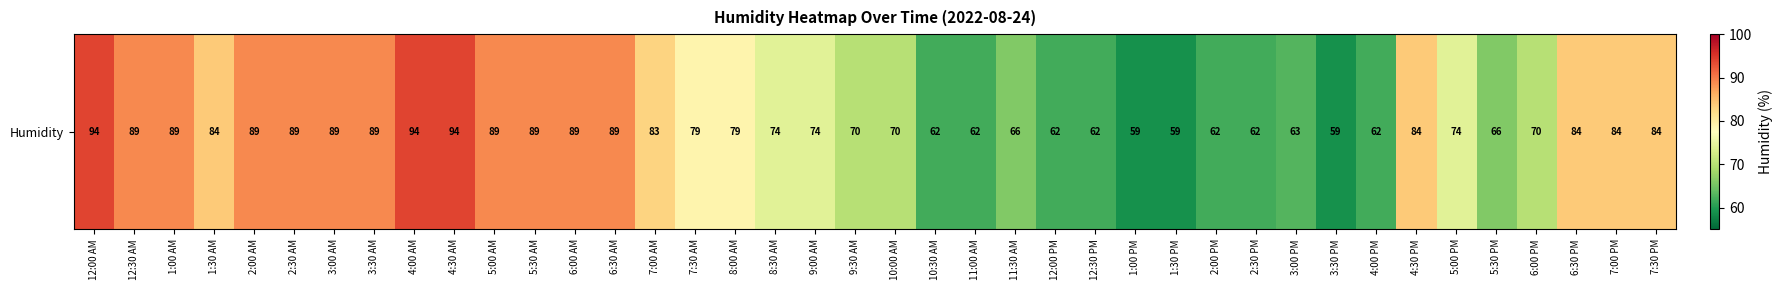

Rank the categories by value from lowest to highest.

1:00 PM, 1:30 PM, 3:30 PM, 10:30 AM, 11:00 AM, 12:00 PM, 12:30 PM, 2:00 PM, 2:30 PM, 4:00 PM, 3:00 PM, 11:30 AM, 5:30 PM, 9:30 AM, 10:00 AM, 6:00 PM, 8:30 AM, 9:00 AM, 5:00 PM, 7:30 AM, 8:00 AM, 7:00 AM, 1:30 AM, 4:30 PM, 6:30 PM, 7:00 PM, 7:30 PM, 12:30 AM, 1:00 AM, 2:00 AM, 2:30 AM, 3:00 AM, 3:30 AM, 5:00 AM, 5:30 AM, 6:00 AM, 6:30 AM, 12:00 AM, 4:00 AM, 4:30 AM